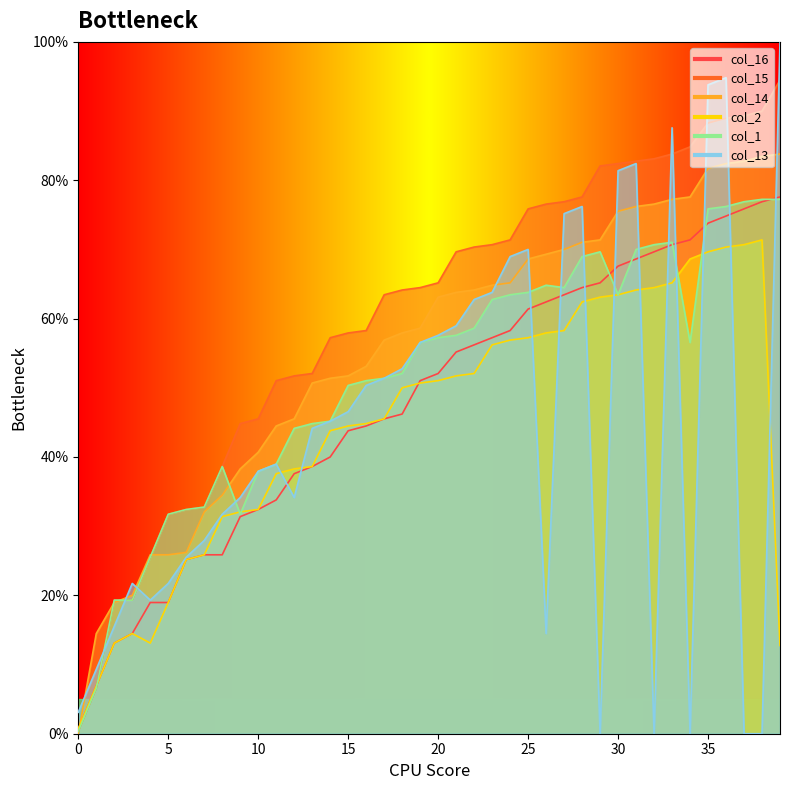

Which series changed the most between 32 and 38?

col_16